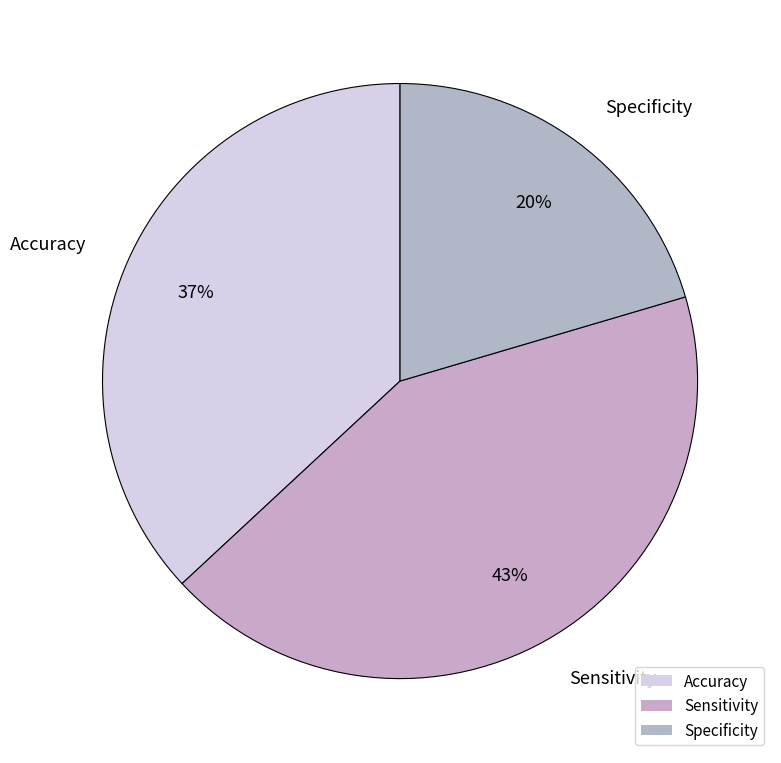

To the nearest percent, what is the combined percentage of Sensitivity and Specificity?

63%